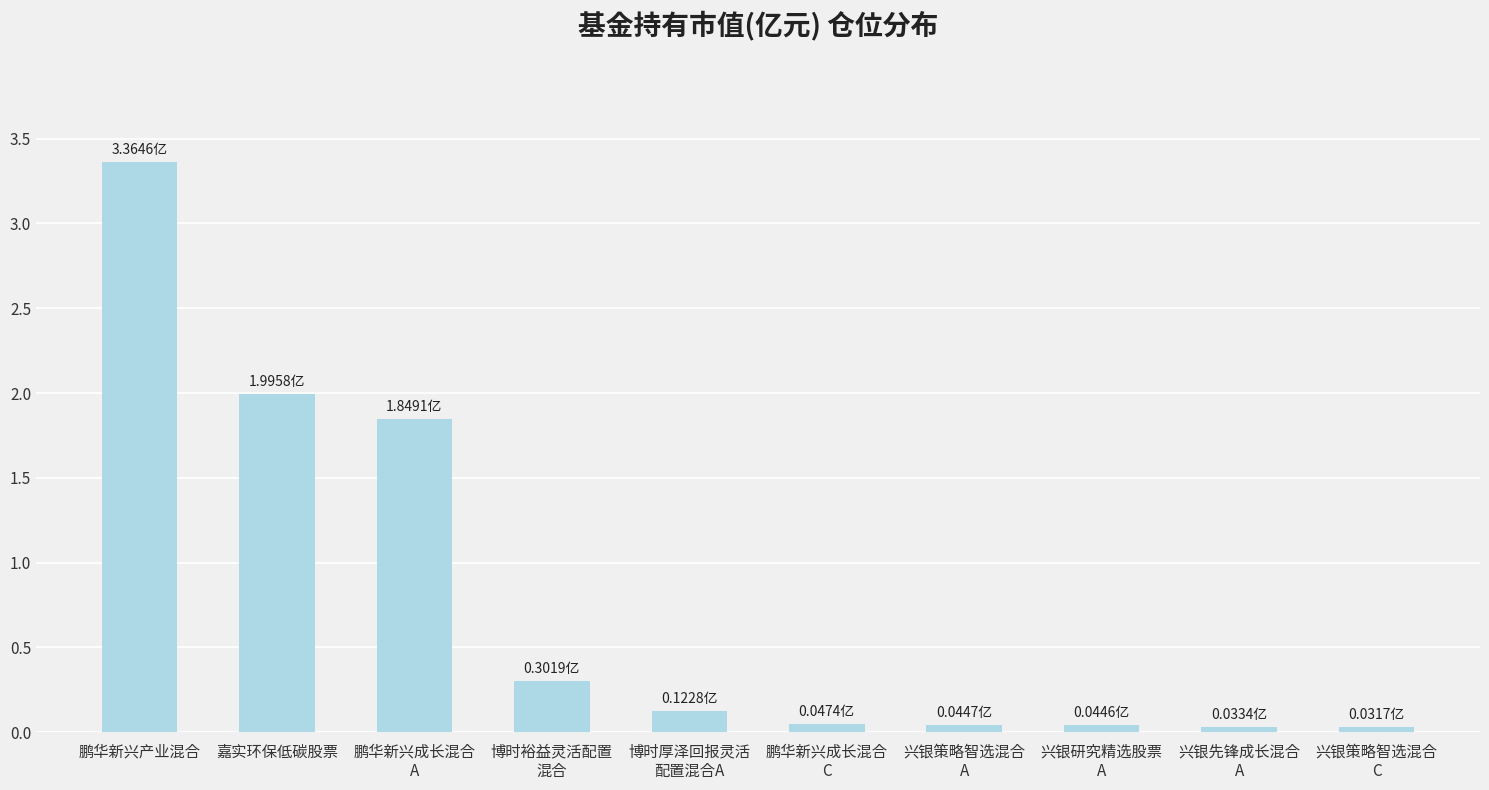

What is the value of the 1st bar from the left?

3.4